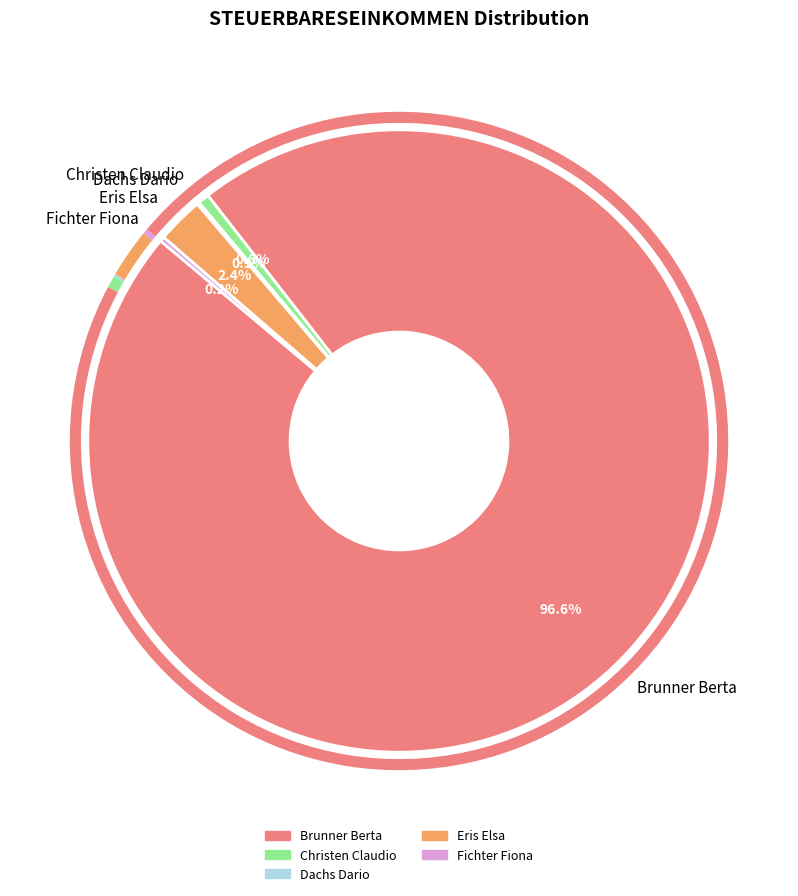

Which slice represents more than half of the pie?

Brunner Berta